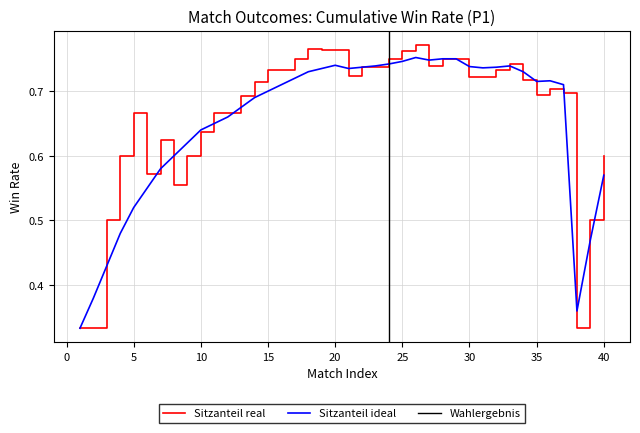

The Sitzanteil ideal series shows 0.5 at 30. True or false?

False